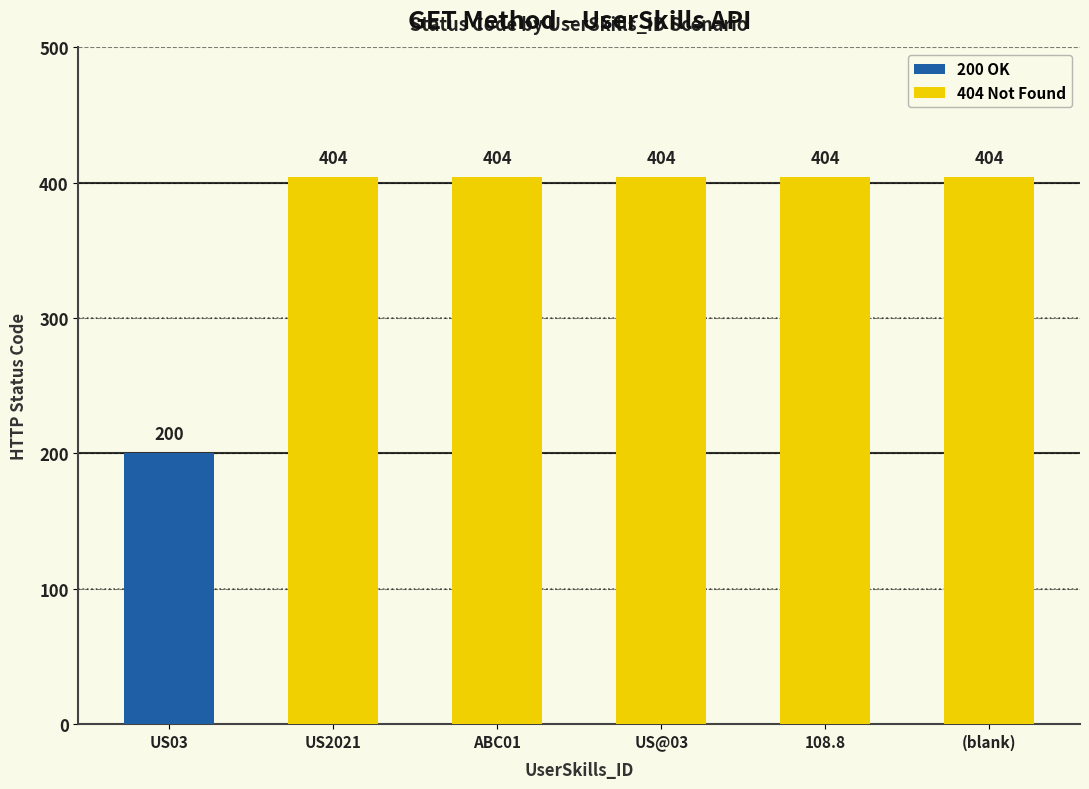

Rank the categories by value from highest to lowest.

US2021, ABC01, US@03, 108.8, (blank), US03